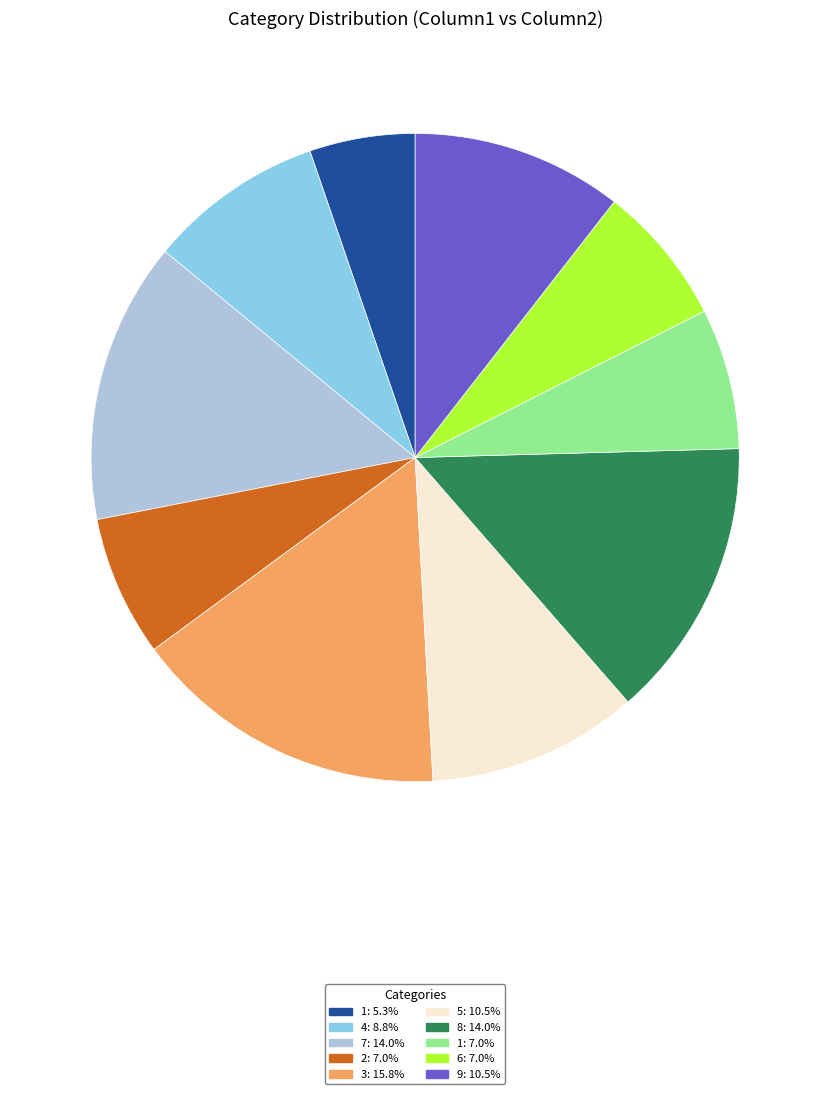

Is there any slice that represents more than half of the pie?

No